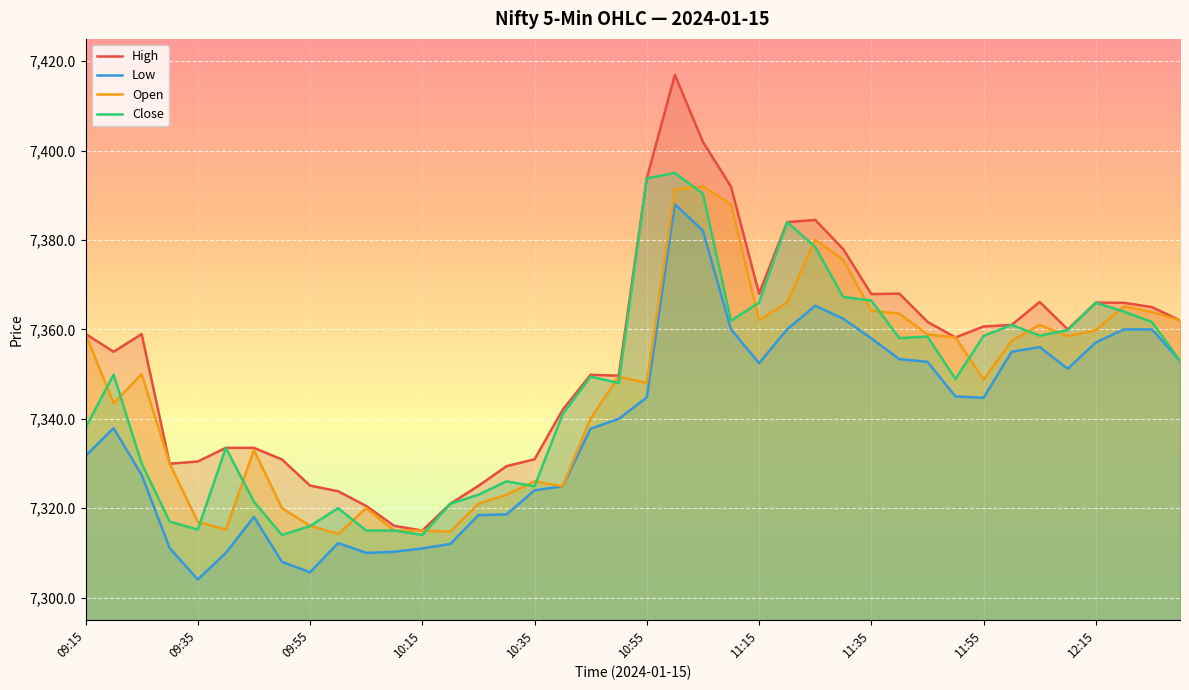

Reading right to left, what are all the values shown in this chart?

High: 7362.0	7365.0	7365.9	7366.0	7360.0	7366.1	7361.0	7360.6	7358.2	7361.7	7368.0	7367.9	7377.9	7384.5	7384.0	7368.0	7391.9	7401.9	7416.9	7393.8	7349.6	7349.9	7342.0	7330.9	7329.4	7325.0	7321.0	7315.0	7316.1	7320.5	7323.8	7325.1	7330.9	7333.5	7333.5	7330.4	7329.9	7358.9	7355.0	7359.0
Low: 7353.0	7360.0	7360.0	7357.1	7351.2	7356.1	7355.0	7344.7	7345.0	7352.8	7353.4	7358.0	7362.4	7365.3	7360.0	7352.4	7360.0	7382.1	7388.0	7344.8	7340.0	7337.8	7324.9	7324.0	7318.6	7318.4	7312.0	7311.0	7310.2	7310.0	7312.2	7305.6	7308.0	7318.1	7310.0	7304.1	7311.1	7327.4	7337.9	7331.7
Open: 7362.0	7363.9	7365.1	7359.9	7358.5	7361.0	7357.4	7348.8	7358.2	7358.9	7363.5	7364.2	7375.6	7380.1	7366.0	7362.1	7388.0	7392.0	7391.3	7348.0	7349.4	7340.1	7324.9	7326.0	7323.0	7321.0	7314.8	7315.0	7315.0	7320.0	7314.2	7316.1	7320.0	7333.0	7315.2	7316.9	7329.9	7350.0	7343.5	7359.0
Close: 7353.0	7361.6	7364.0	7365.9	7359.9	7358.6	7361.0	7358.6	7348.9	7358.4	7358.1	7366.4	7367.2	7378.4	7384.0	7366.0	7361.9	7390.4	7395.0	7393.8	7348.0	7349.4	7341.0	7324.9	7326.0	7323.0	7321.0	7314.0	7315.0	7315.0	7320.0	7316.0	7314.0	7321.4	7333.5	7315.2	7317.0	7330.0	7349.9	7338.0